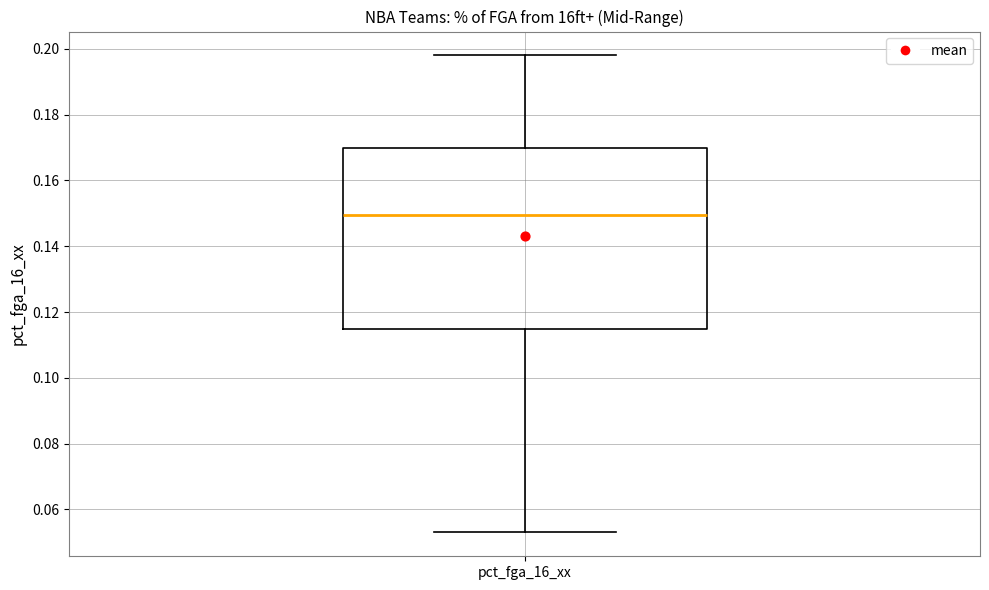

Where does the median line of the box for pct_fga_16_xx sit on the y-axis? The values are not printed on the chart, so give them approximately, as read against the axis.

0.150